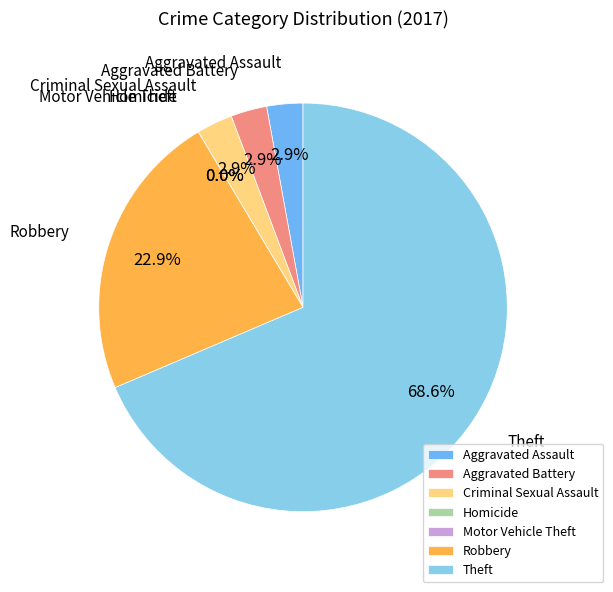

What is the majority slice?

Theft